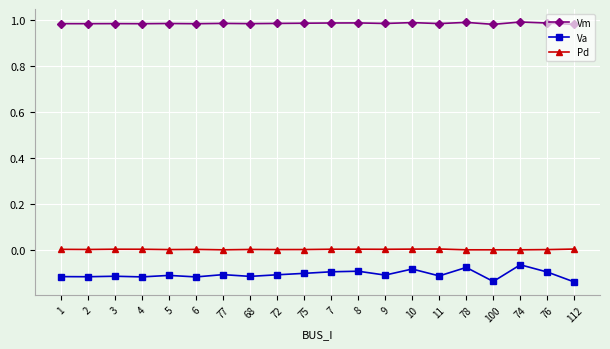

Rank the series at 77 from lowest to highest value.

Va, Pd, Vm